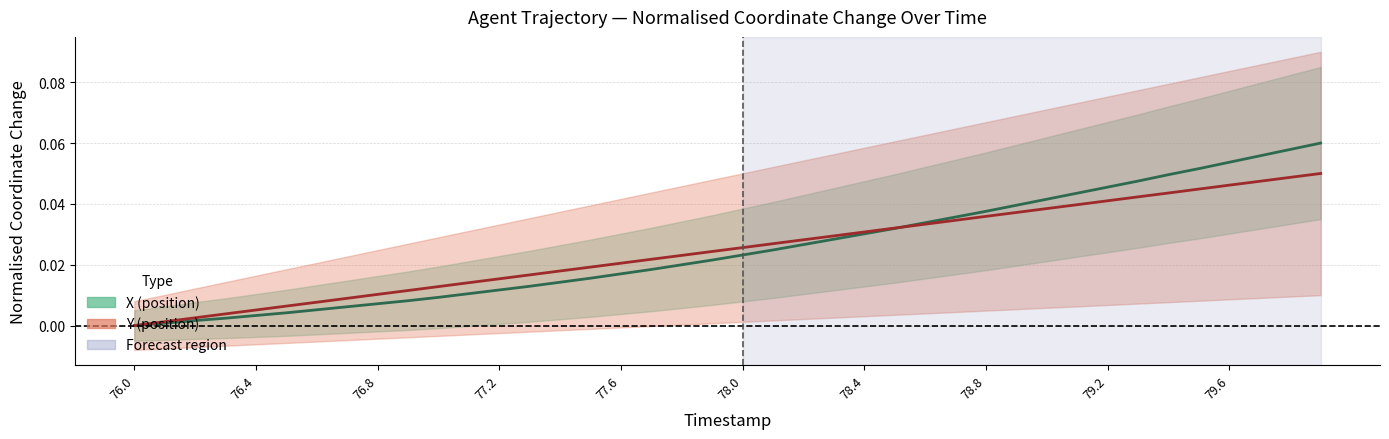

Reading left to right, transcribe all the data shown in this chart.

X: 0.0	0.0	0.0	0.0	0.0	0.0	0.0	0.0	0.0	0.0	0.0	0.0	0.0	0.0	0.0	0.0	0.0	0.0	0.0	0.0	0.0	0.0	0.0	0.0	0.0	0.0	0.0	0.0	0.0	0.0	0.0	0.0	0.0	0.0	0.0	0.1	0.1	0.1	0.1	0.1
Y: -0.0	0.0	0.0	0.0	0.0	0.0	0.0	0.0	0.0	0.0	0.0	0.0	0.0	0.0	0.0	0.0	0.0	0.0	0.0	0.0	0.0	0.0	0.0	0.0	0.0	0.0	0.0	0.0	0.0	0.0	0.0	0.0	0.0	0.0	0.0	0.0	0.0	0.0	0.0	0.1